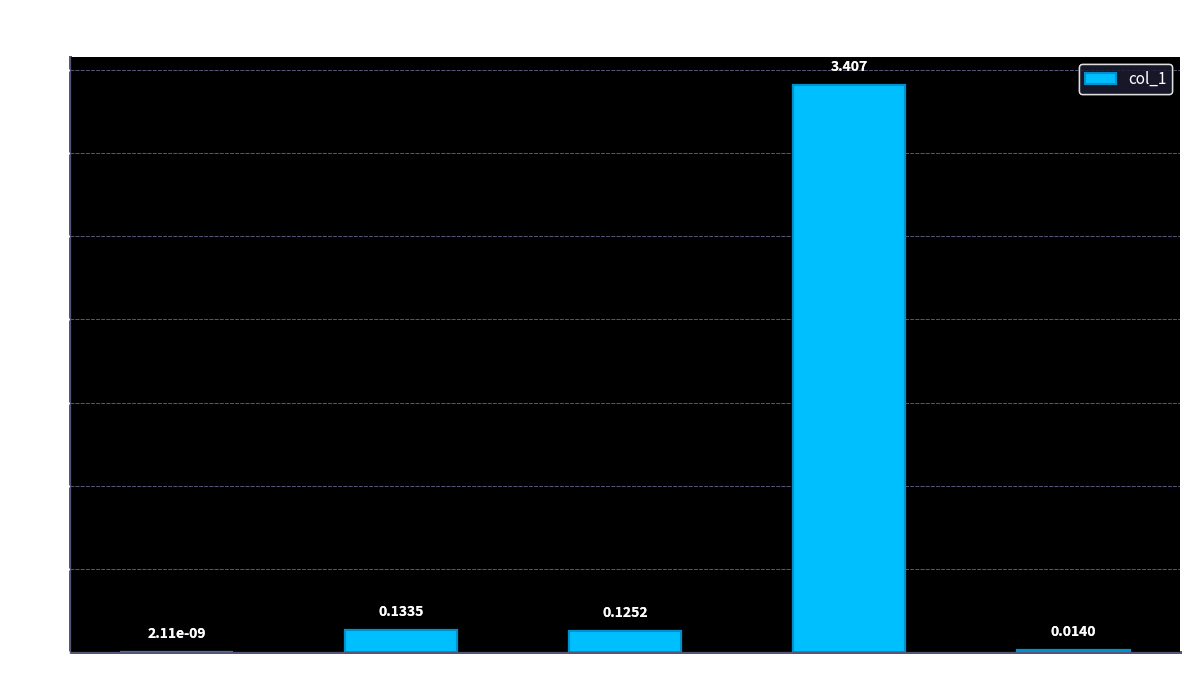

The chart shows a value of 5.0 at Training Time. True or false?

False